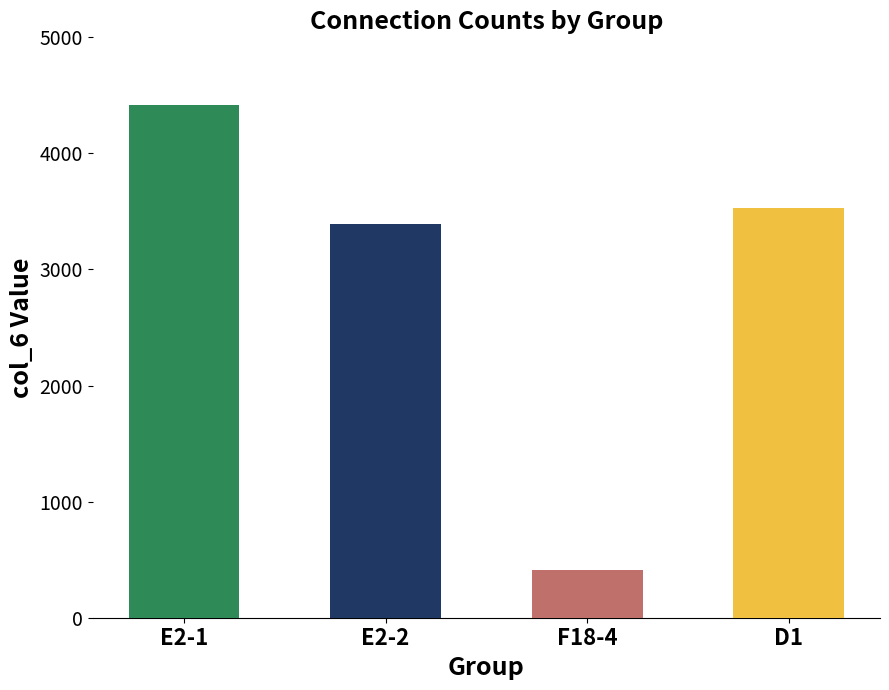

Rank the categories by value from lowest to highest.

F18-4, E2-2, D1, E2-1